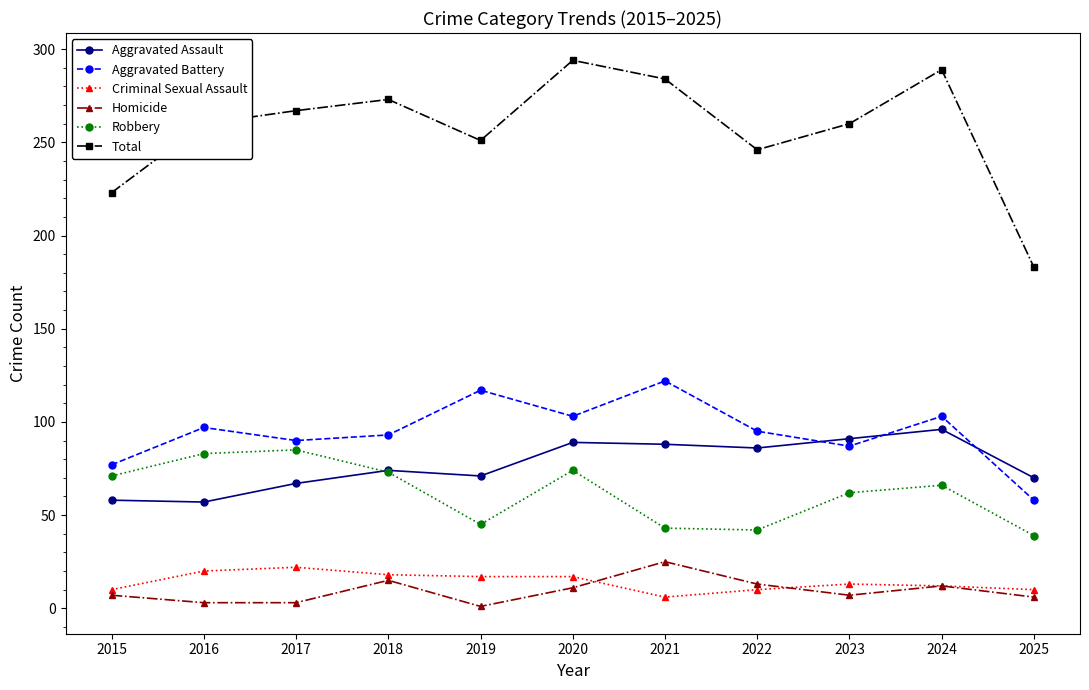

How many lines are shown in the chart?

6